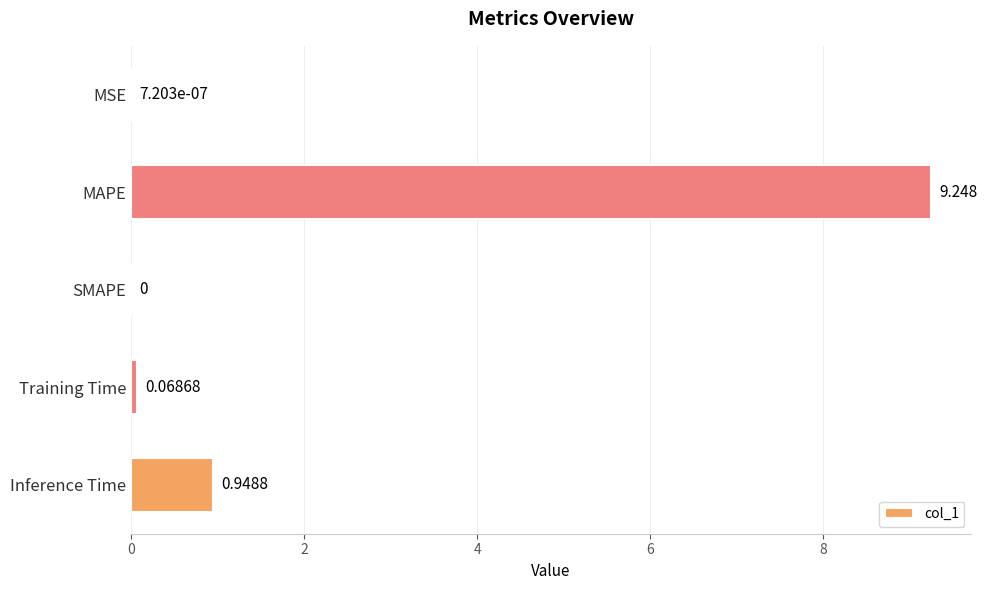

At which label is the value closest to 4?

Inference Time